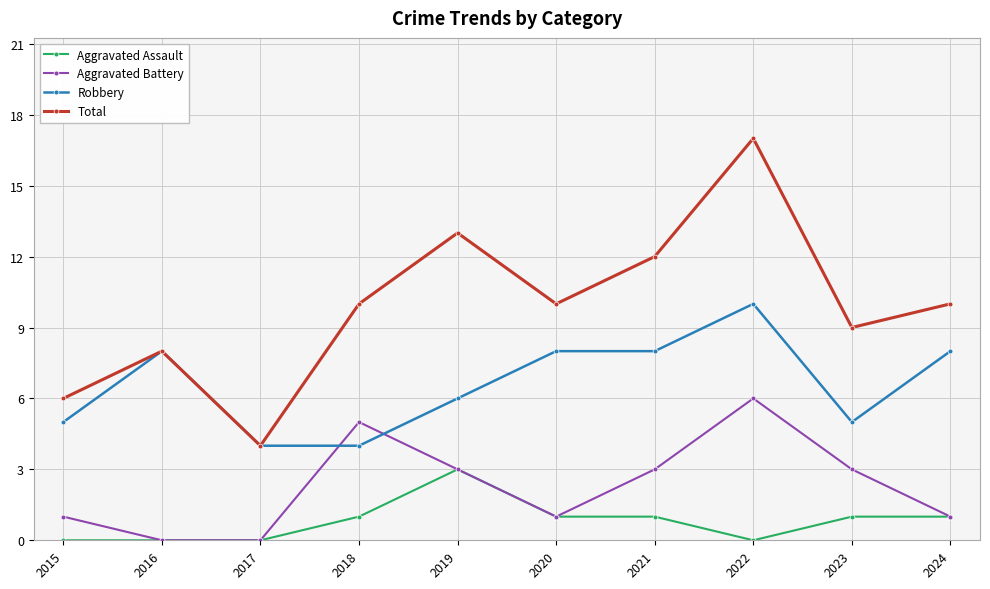

True or false: Total and Aggravated Battery intersect in this chart.

False